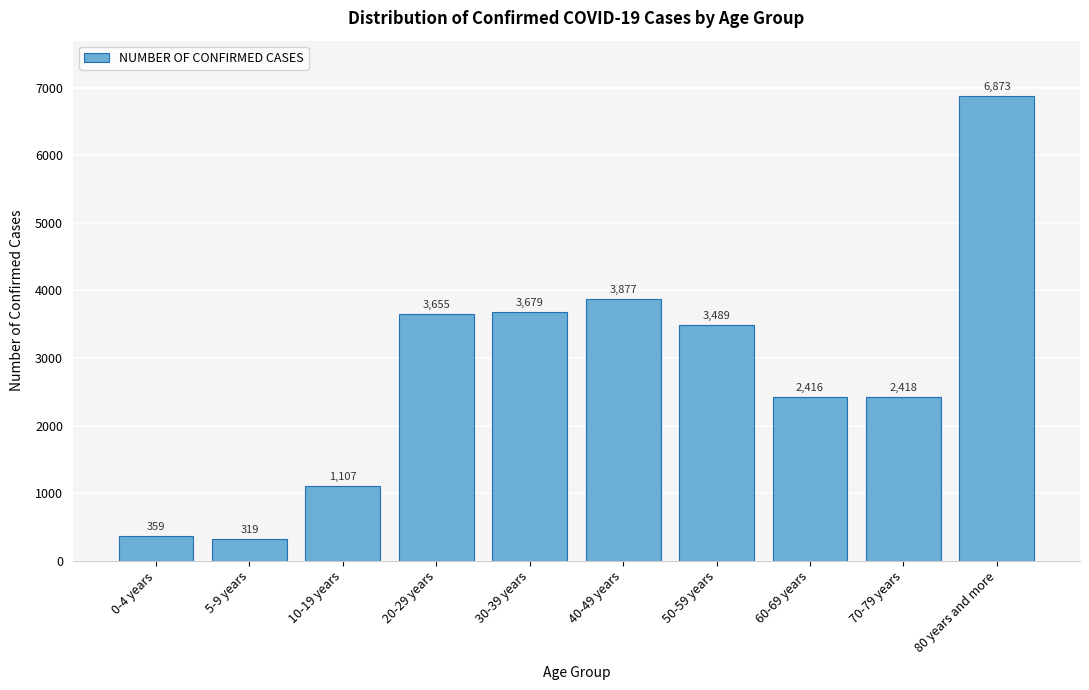

Reading right to left, list all the values displayed in this chart.

6873	2418	2416	3489	3877	3679	3655	1107	319	359